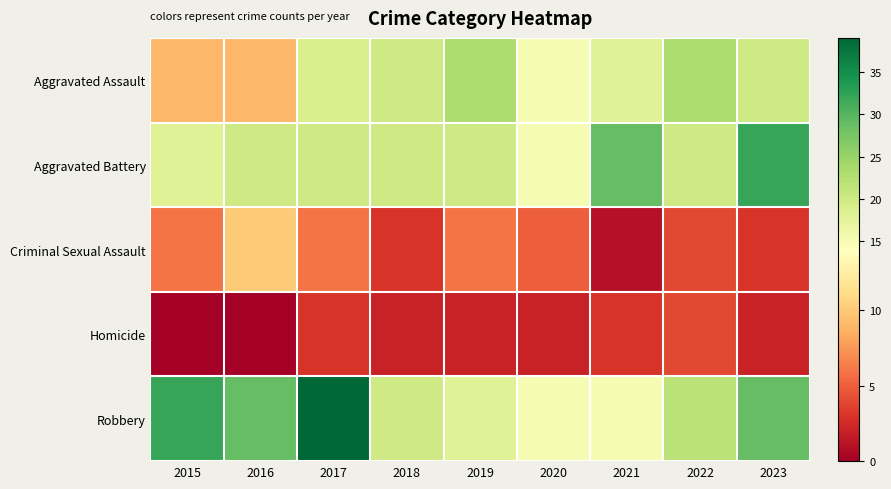

Which series has the widest spread of values?

Robbery